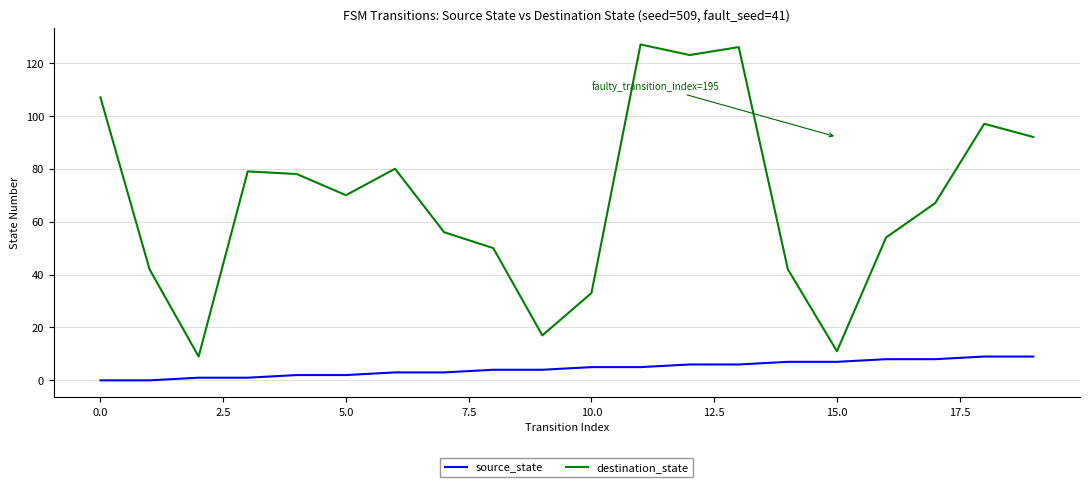

What is the greatest value displayed?

127